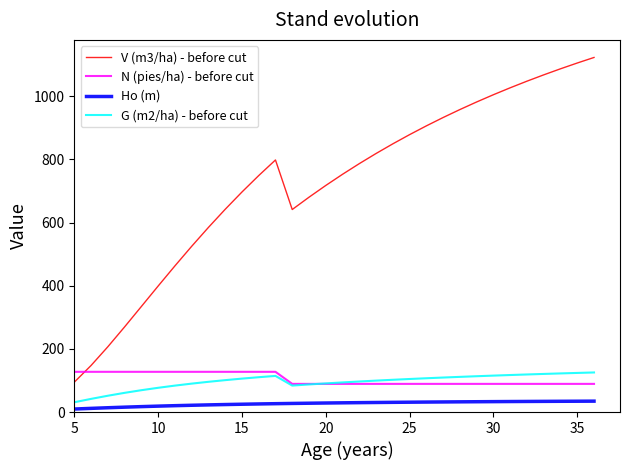

Which series has the widest spread of values?

V (m3/ha) - before cut